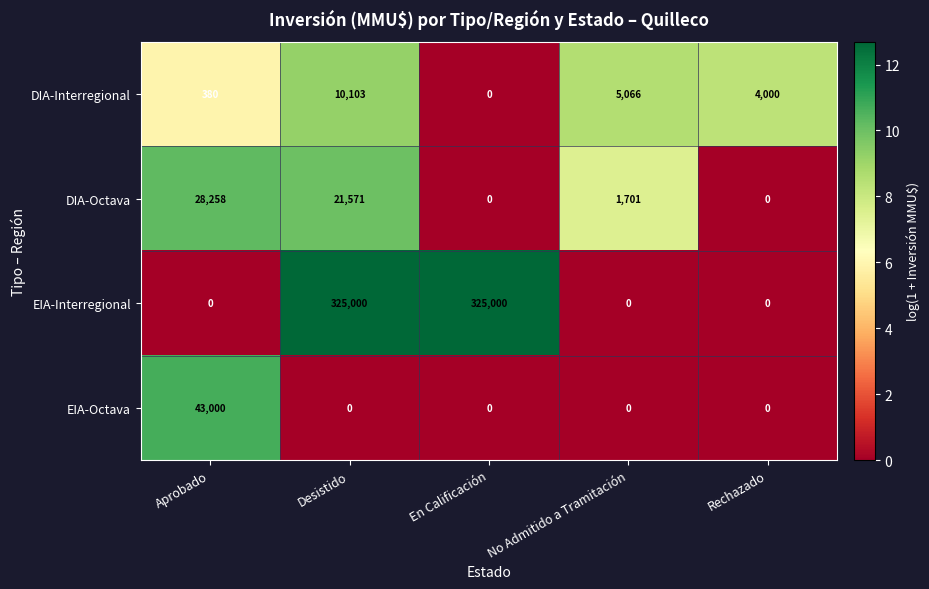

What is the greatest value displayed?

325000